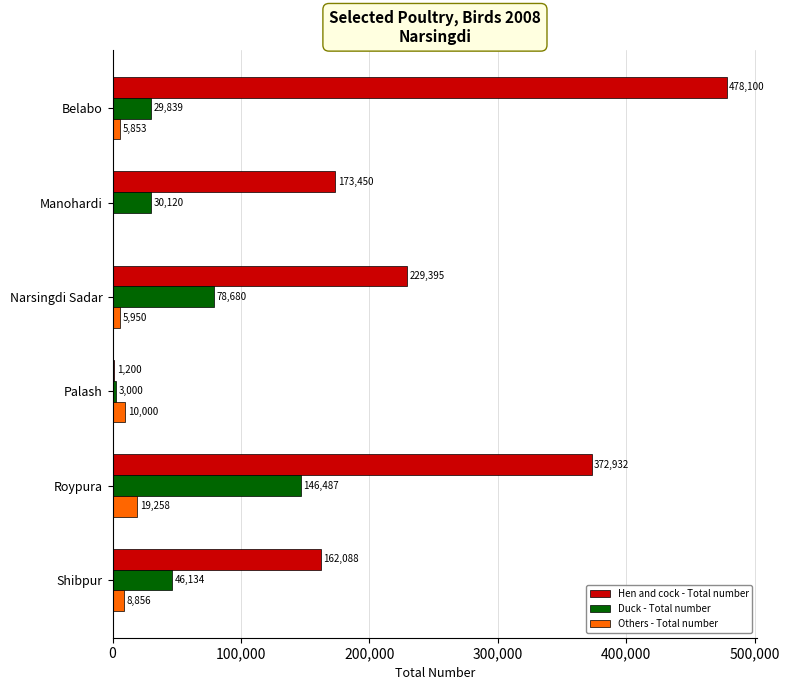

The Duck - Total number series shows 251665 at Roypura. True or false?

False